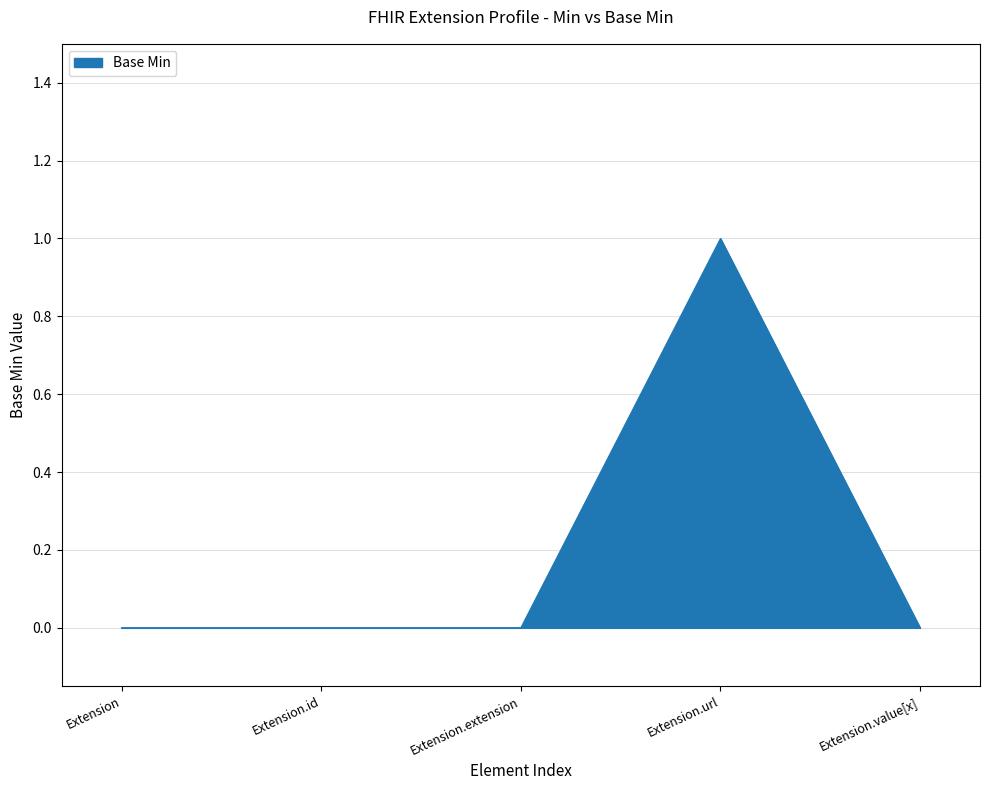

True or false: there are more than 2 points higher than both neighbors.

False